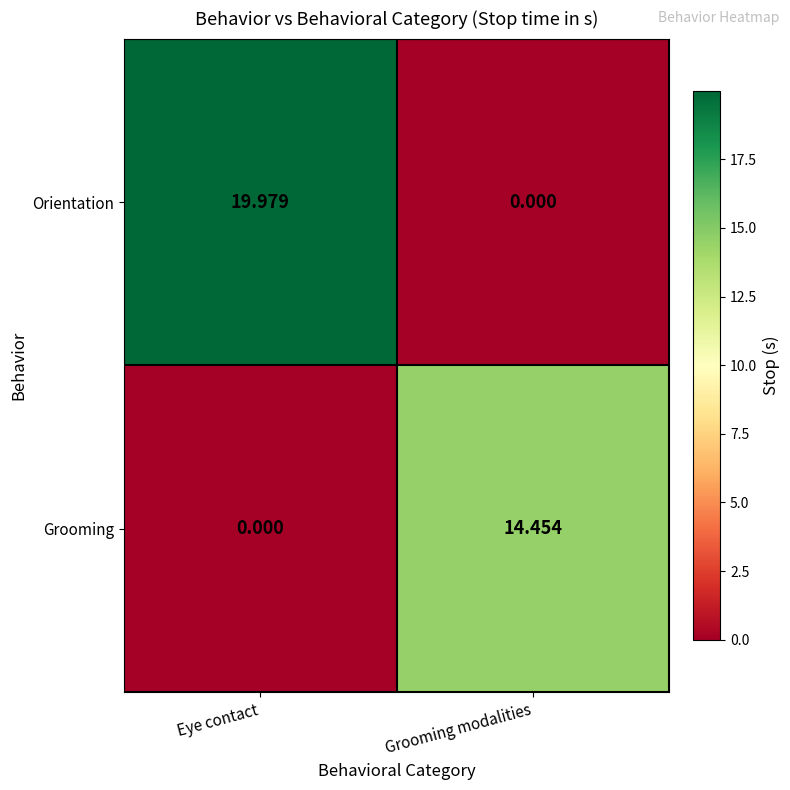

Which series has the largest range (max minus min)?

Orientation